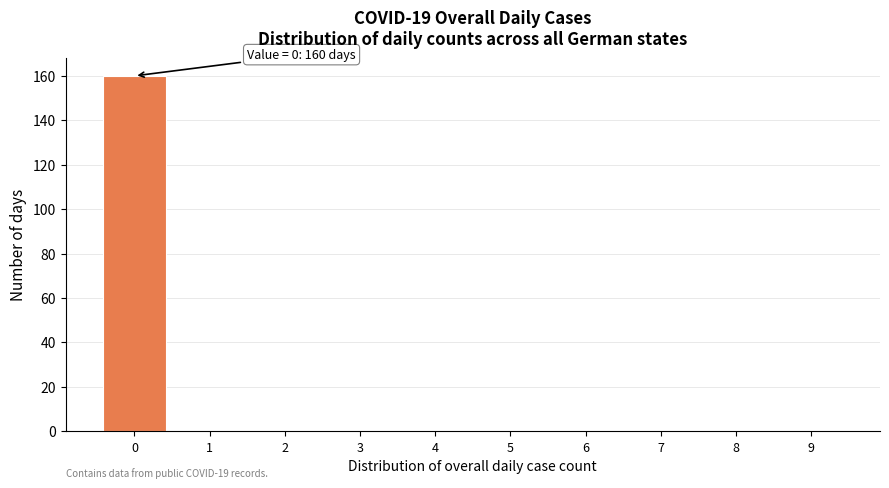

Over which range of the x-axis is the bar tallest?

-0.5 to 0.5